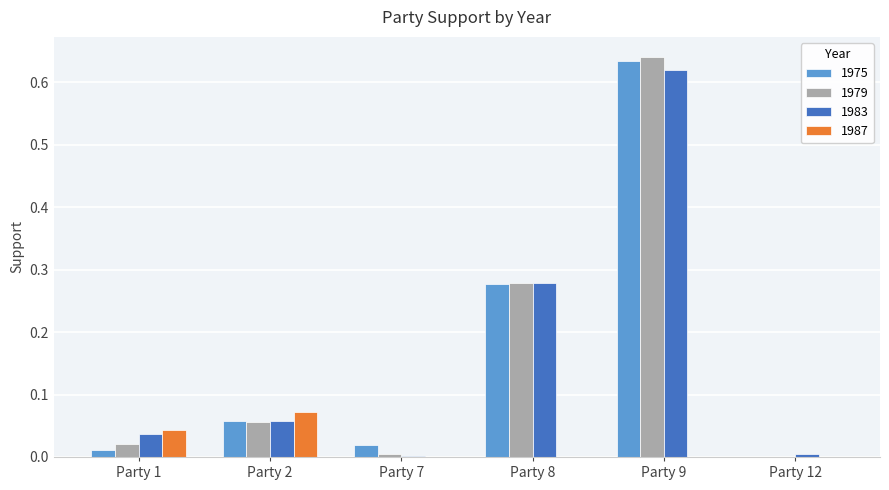

How many groups of bars are there?

6